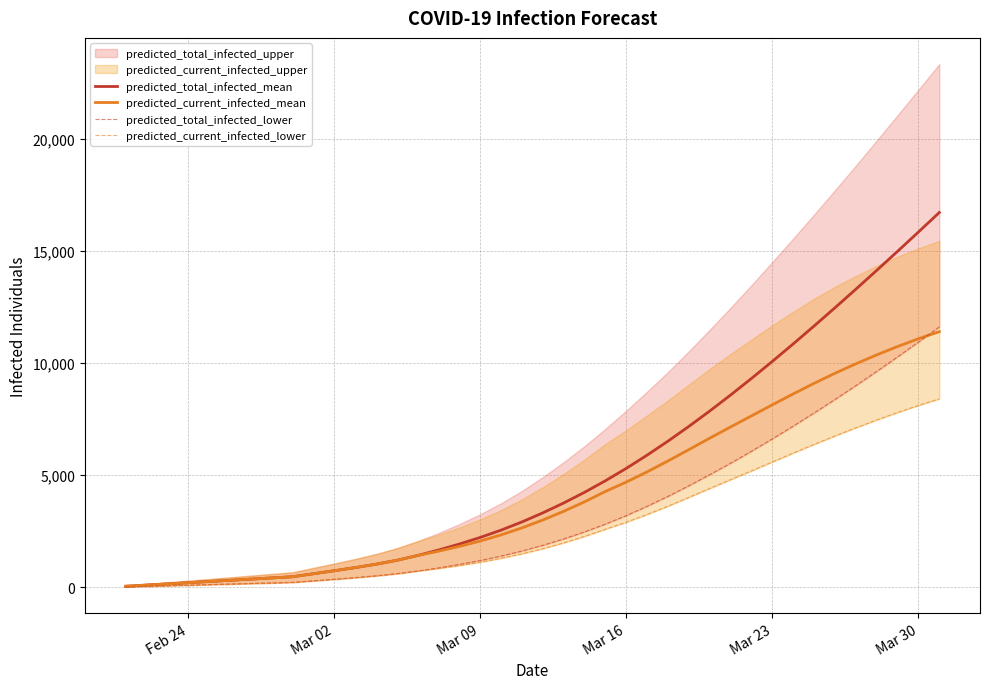

How many values in the predicted_total_infected_mean series are below 3324?

20